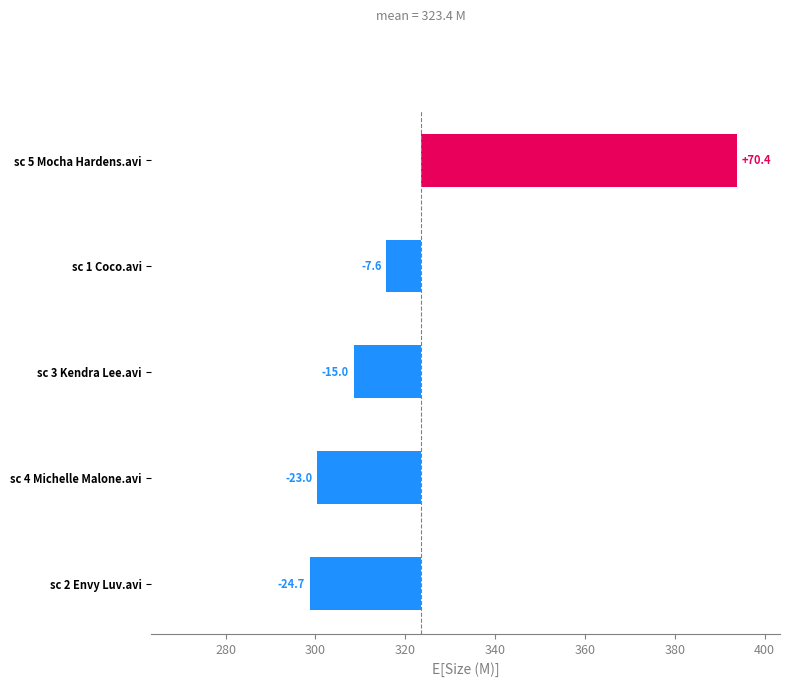

True or false: the data shows -23.0 at sc 4 Michelle Malone.avi.

True